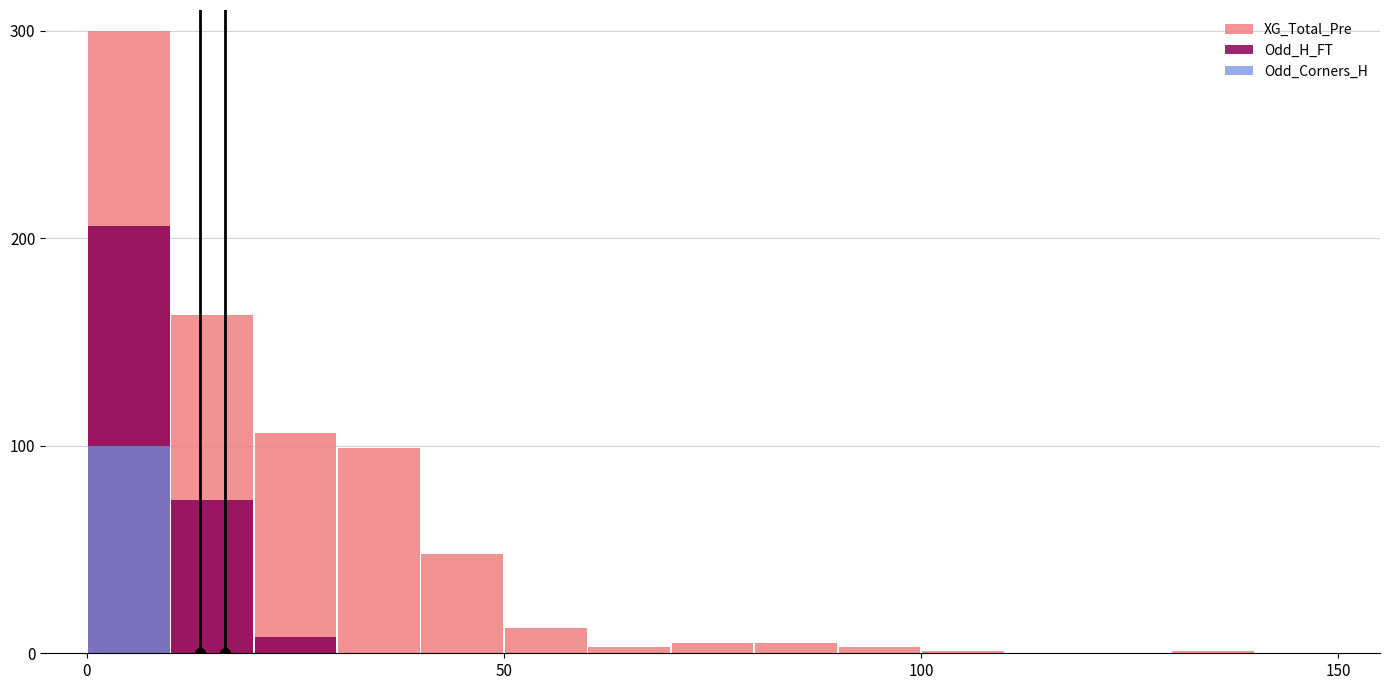

List the series in order of their overall mean, lowest first.

Odd_Corners_H, Odd_H_FT, XG_Total_Pre